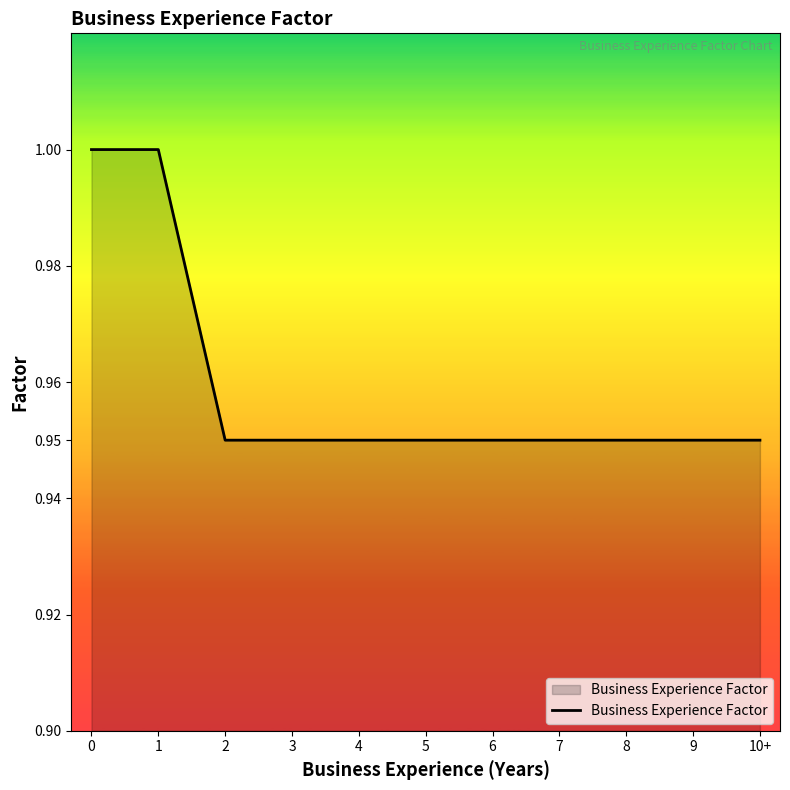

What position from the right is 4?

7